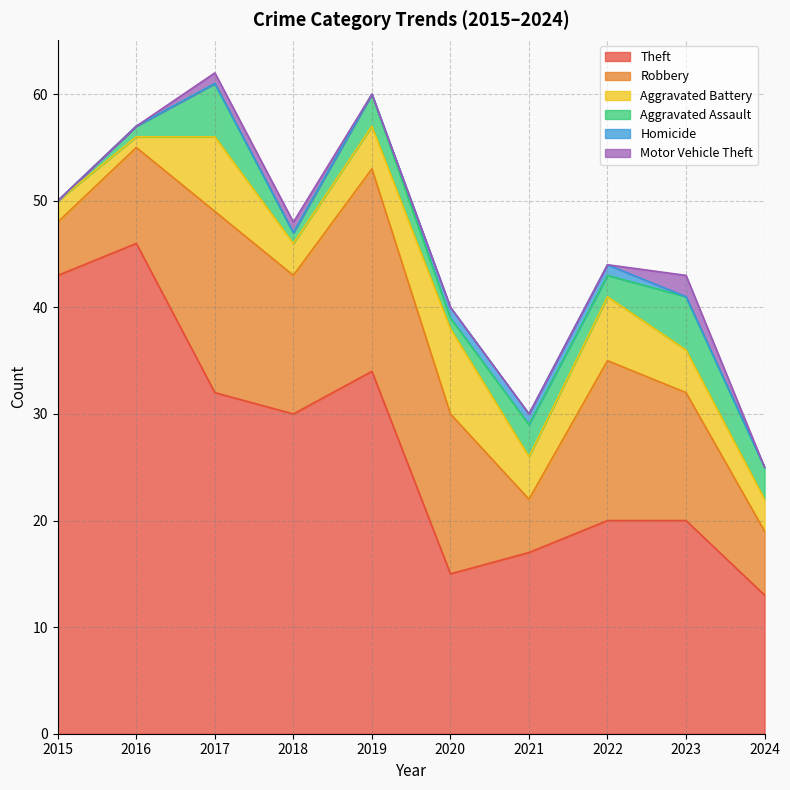

Count the number of data series in this chart.

6